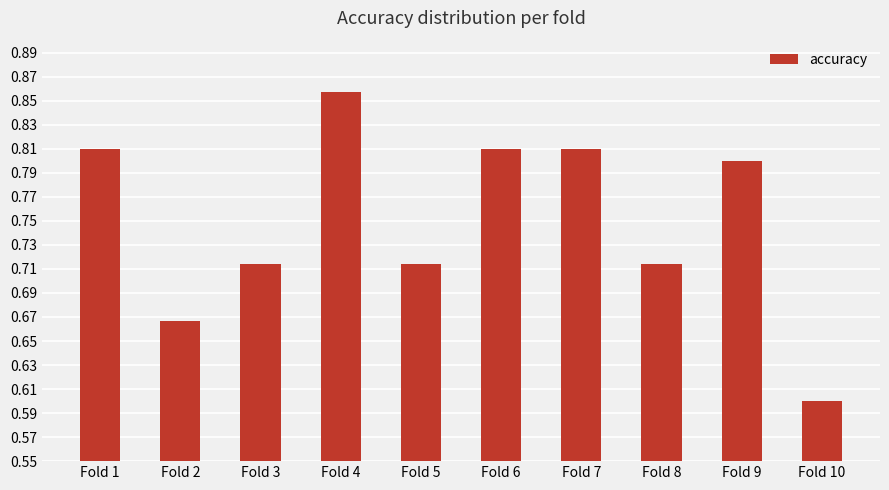

What is the difference between the second highest and minimum values?

0.2